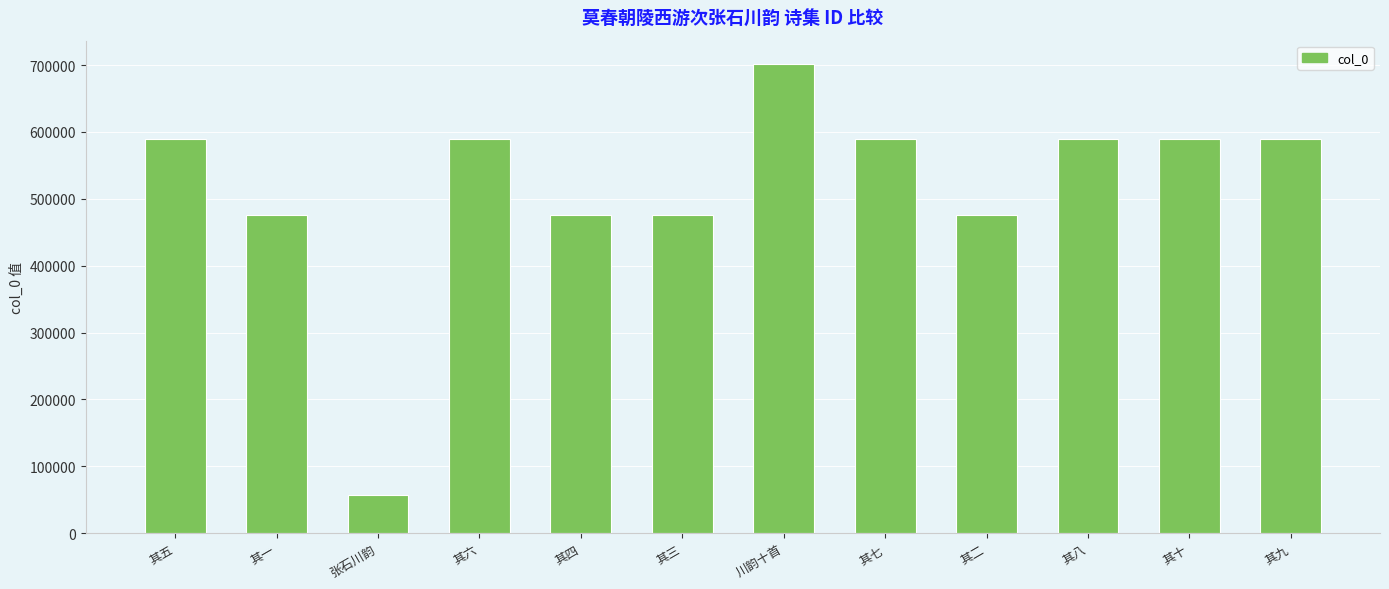

What is the value of the 8th bar from the left?

588798